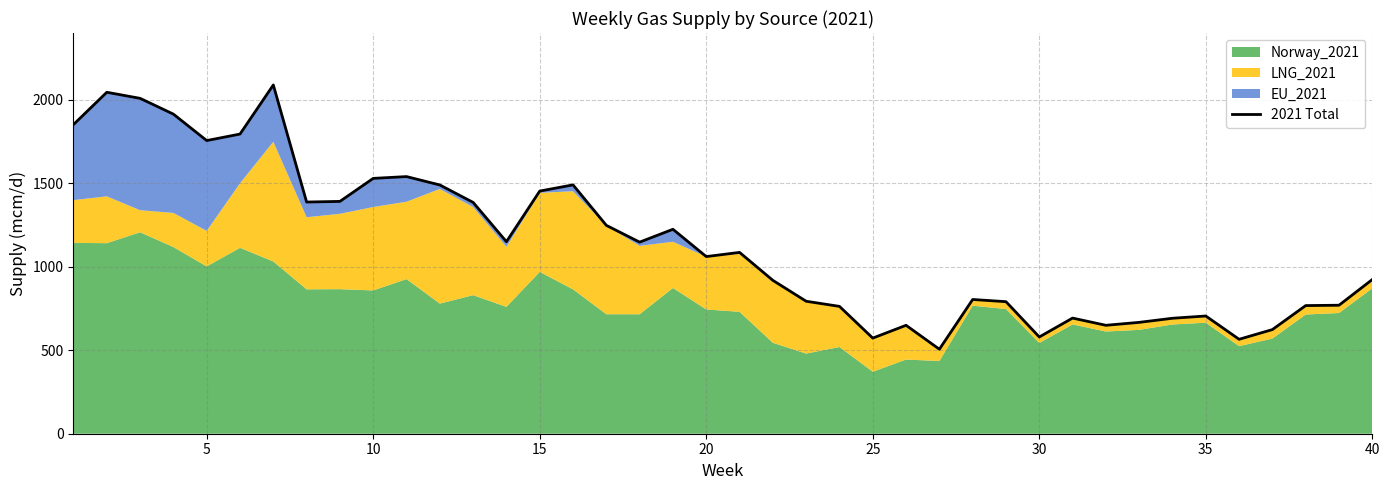

Does the chart display data point markers on the line(s)?

No